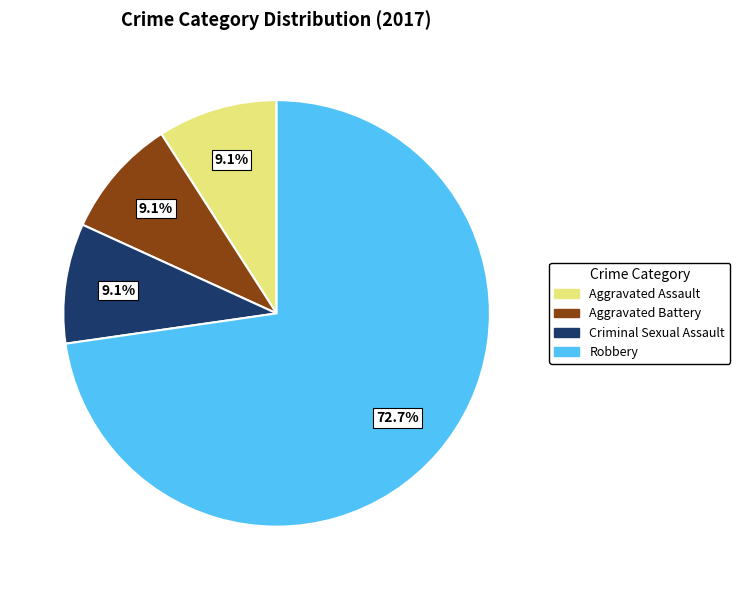

How many segments does this pie chart have?

4